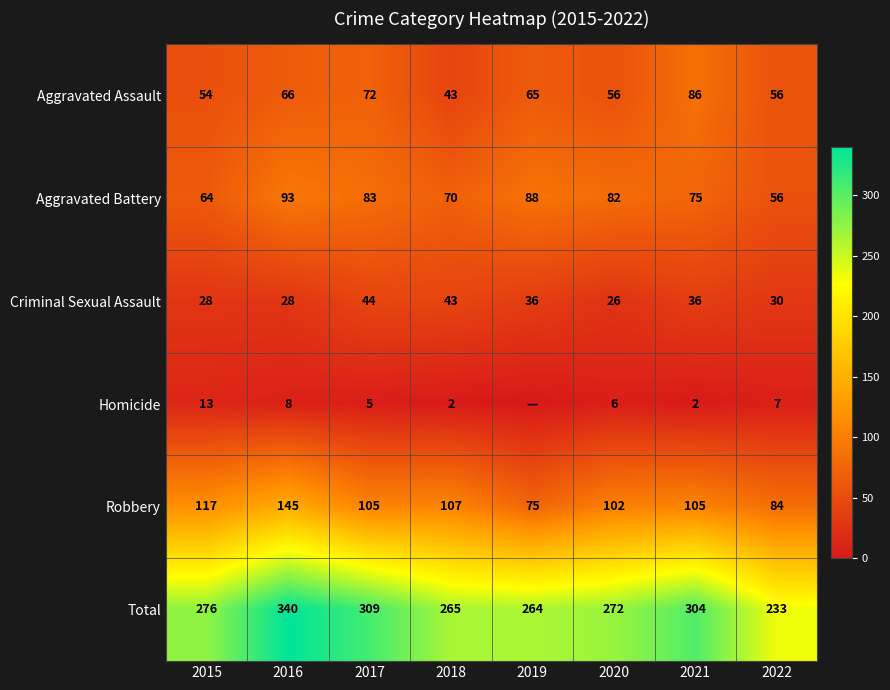

What is the maximum value for Aggravated Assault?

86